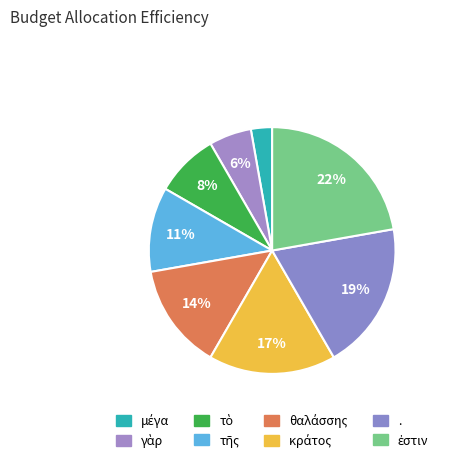

Does κράτος represent more than half of the total?

No